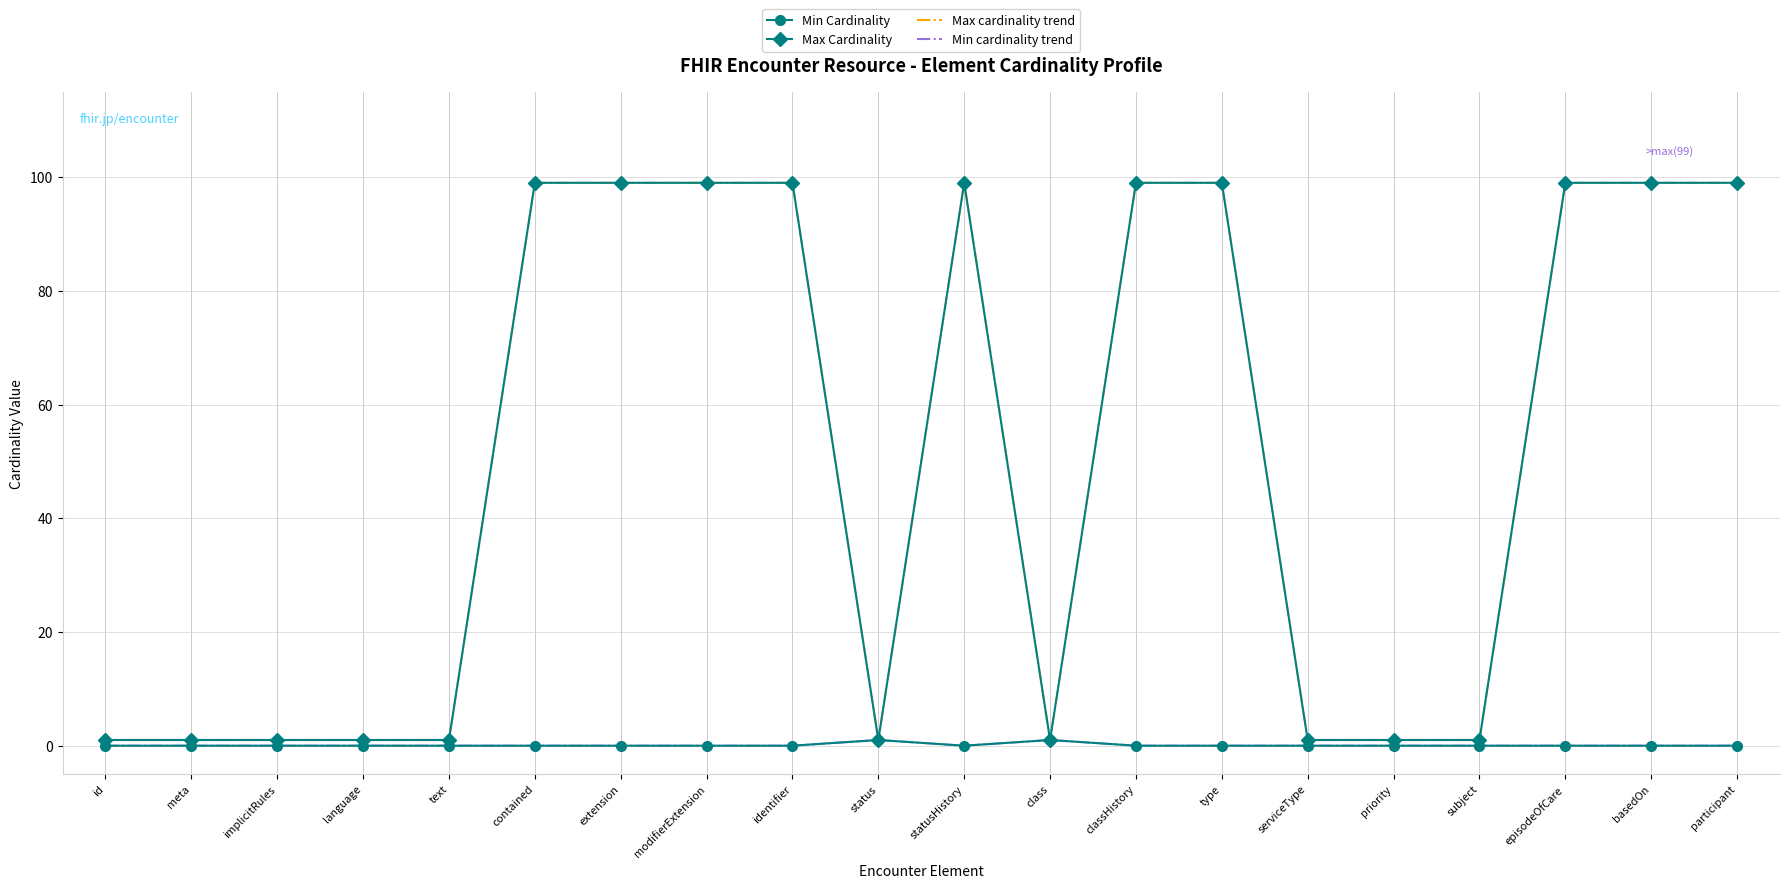

Is this an area chart (filled region under the line)?

No